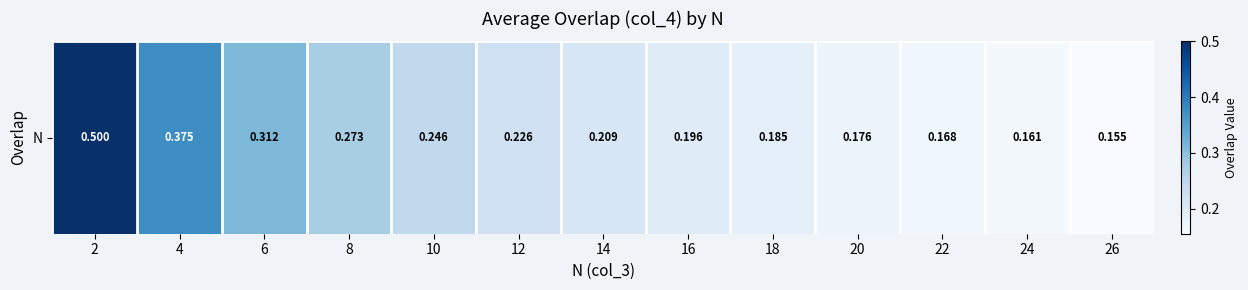

Rank the categories by value from highest to lowest.

2, 4, 6, 8, 10, 12, 14, 16, 18, 20, 22, 24, 26